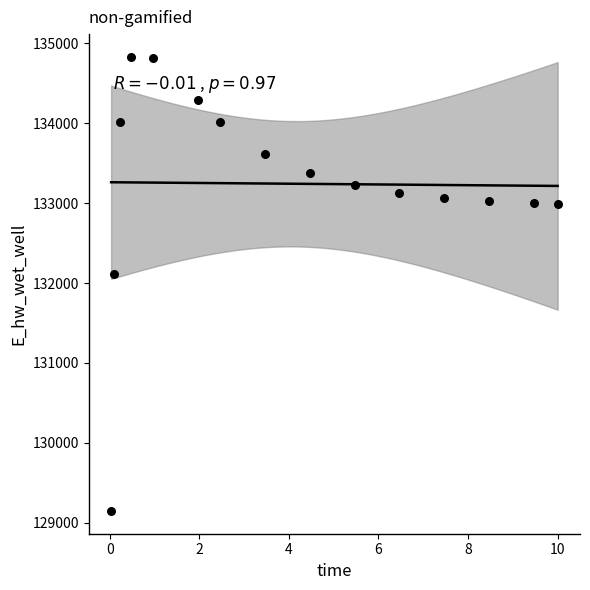

What Y value in the scatter plot is closest to 131989?

132113.1